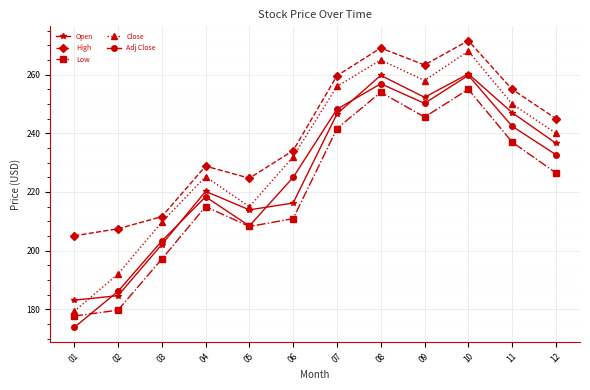

What is the difference between the maximum and minimum values in the High series?

66.5